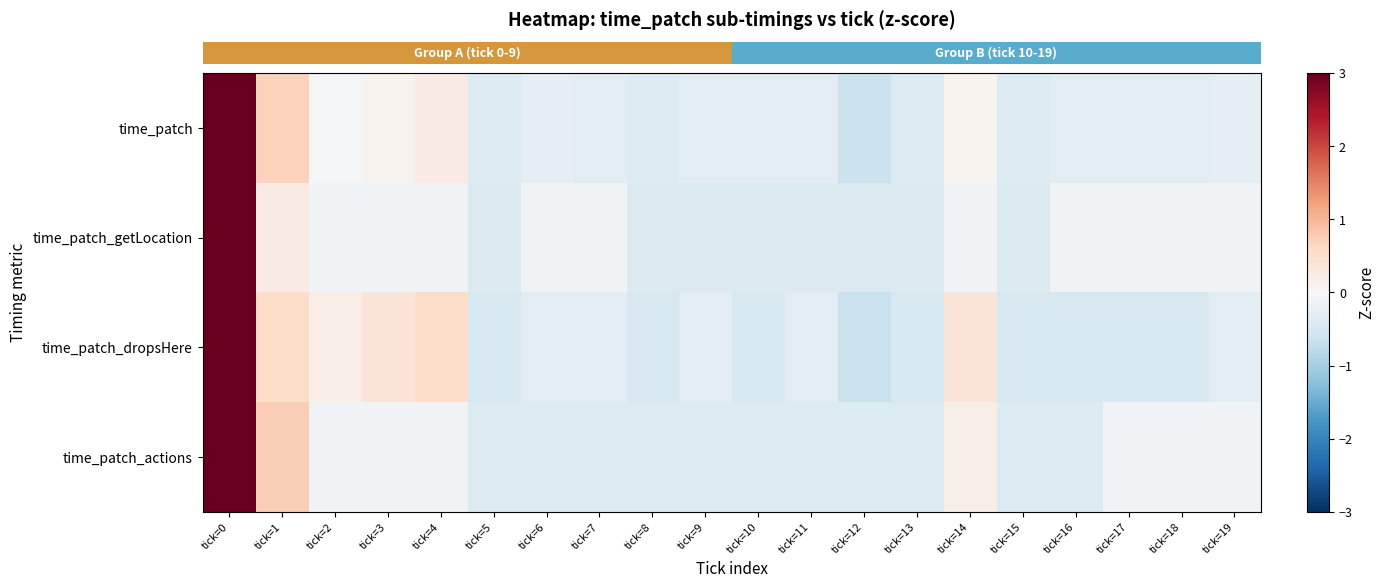

What is the maximum value shown in the chart?

4.3